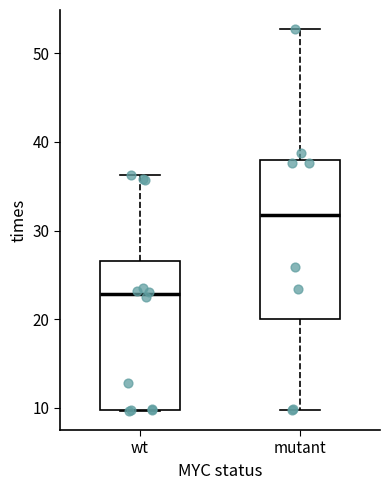

Which box is the tallest, from its lower edge to its upper edge?

mutant